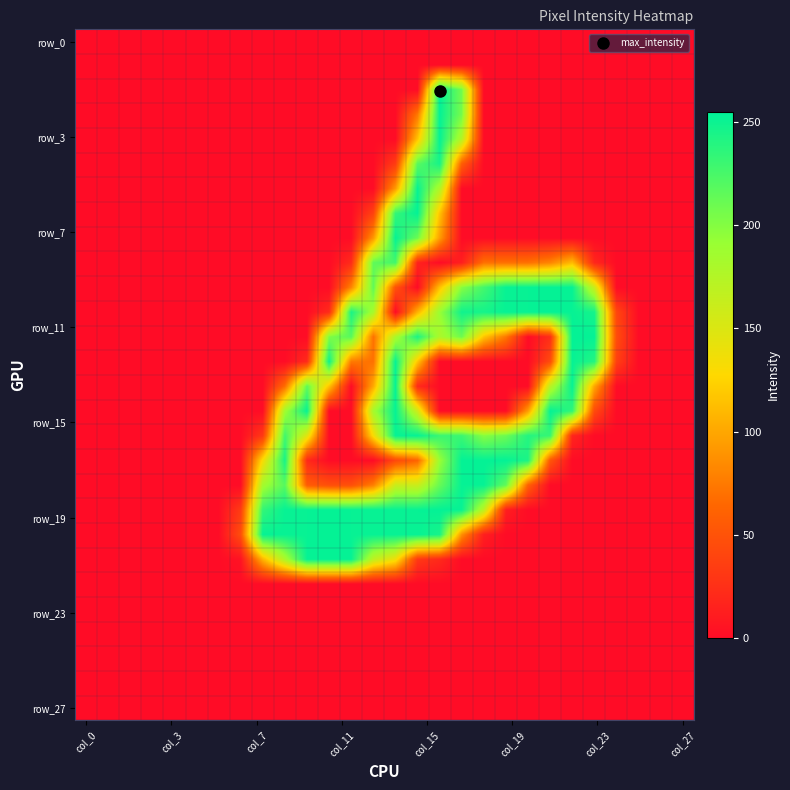

At how many categories does at least one series exceed 214?

16